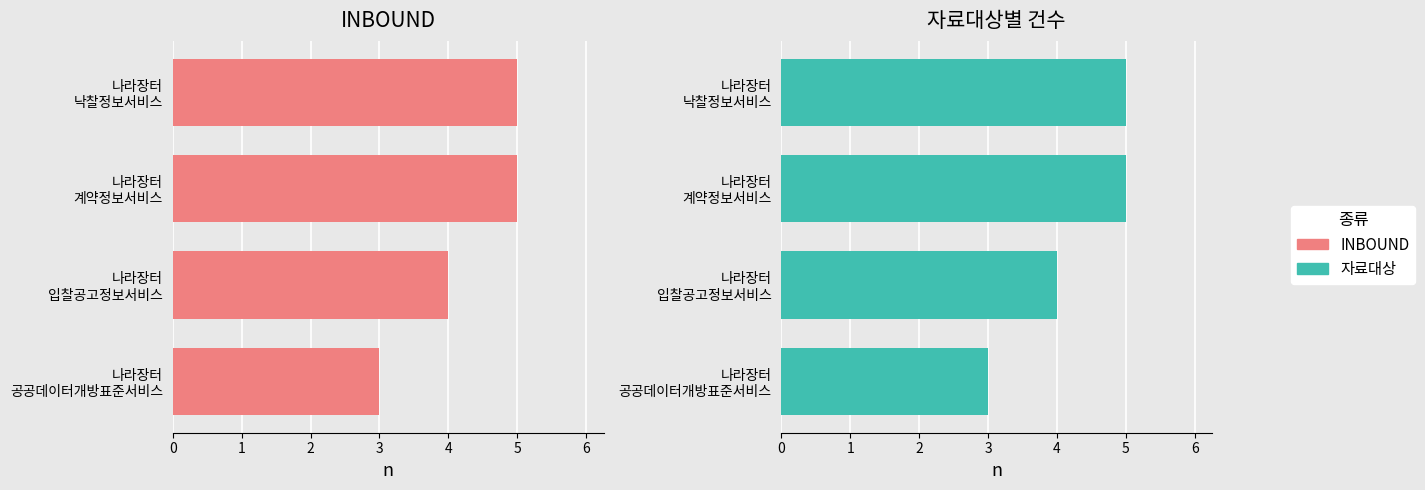

What is the difference between the 자료대상 values at 나라장터 공공데이터개방표준서비스 and 나라장터 계약정보서비스?

2